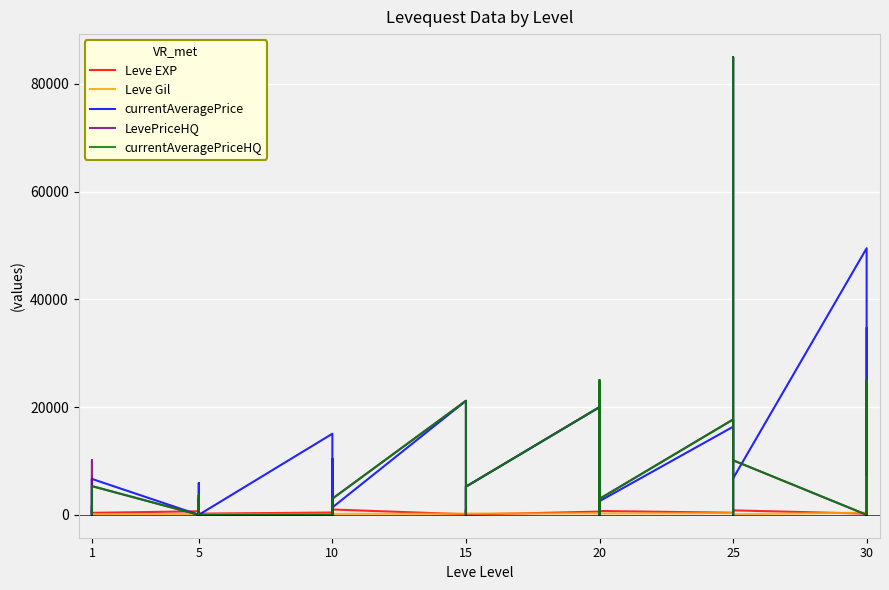

How many distinct data groups are displayed?

5